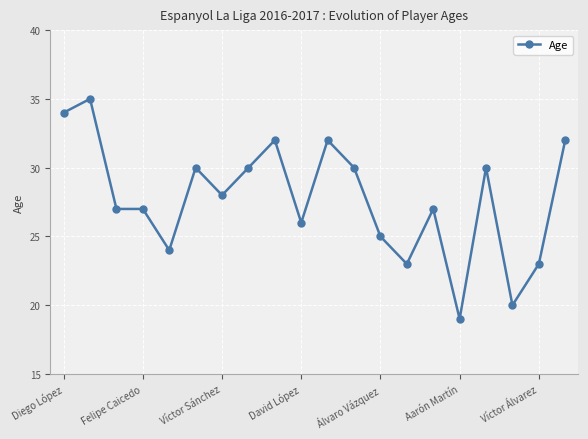

What is the sum of all values?

554